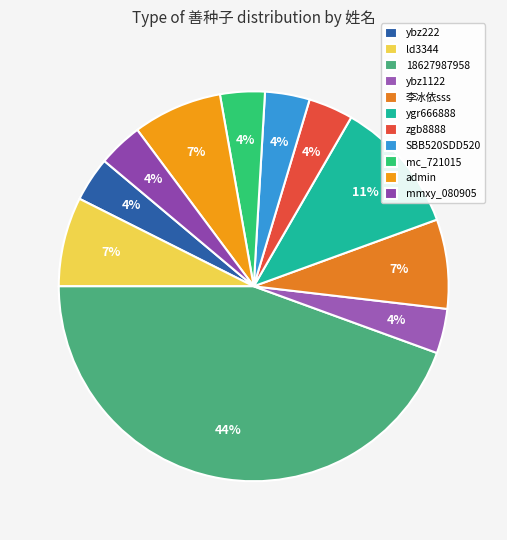

Count the number of slices in the pie.

11